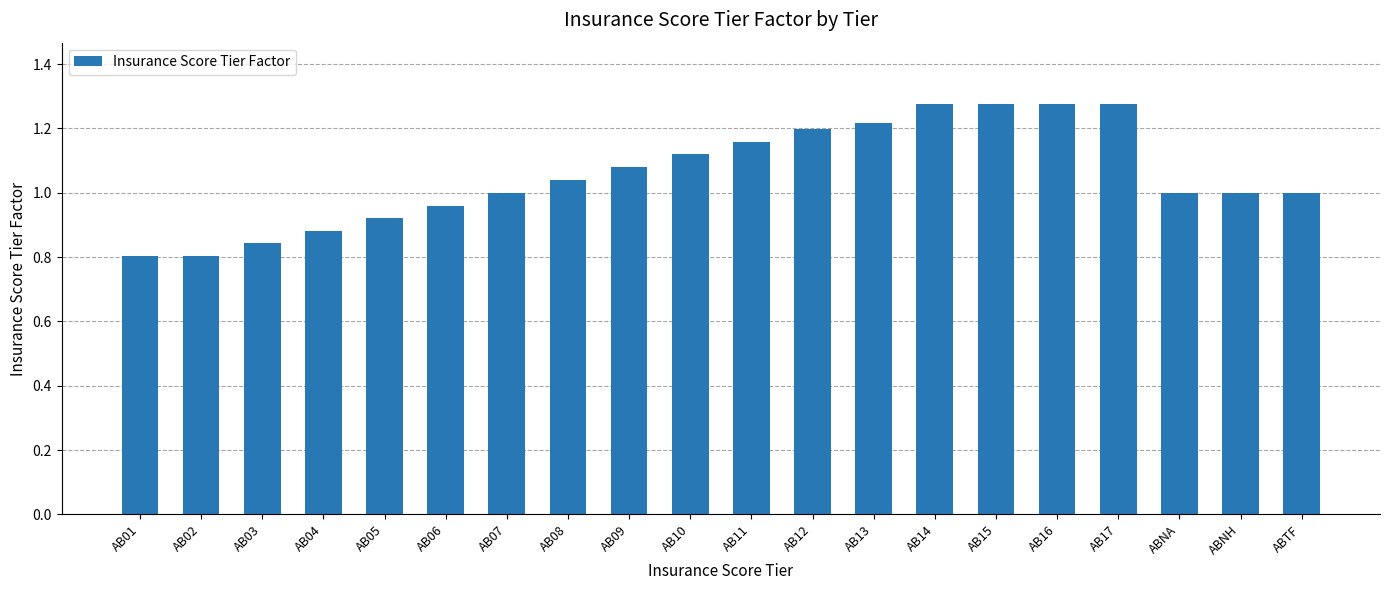

Is it true that the value at AB16 is 2.1?

False